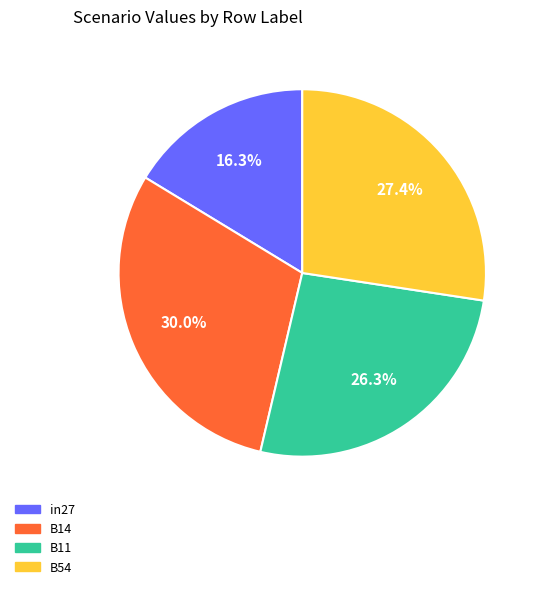

Which category has the biggest portion of the pie?

B14